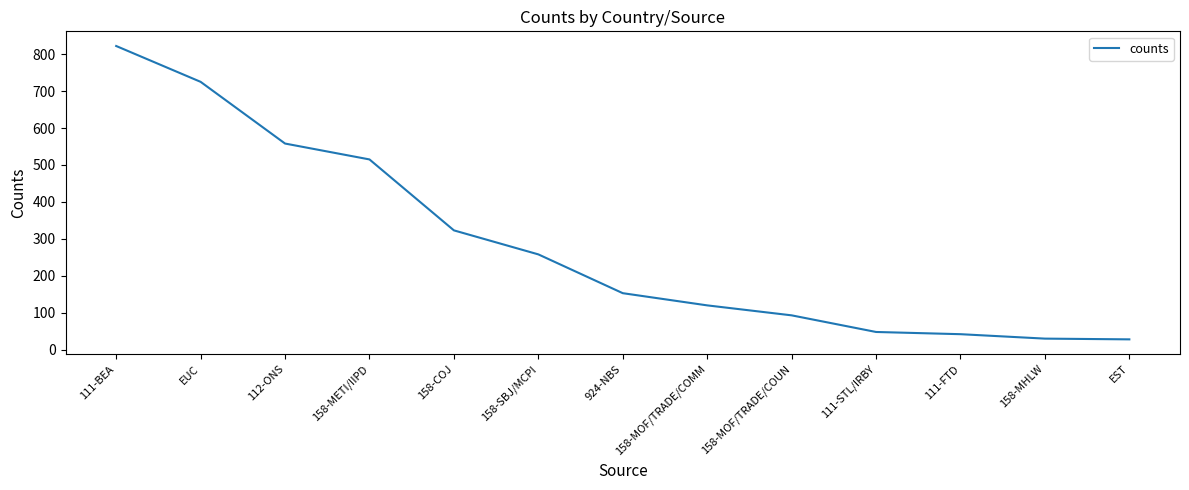

Does the chart have visible grid lines?

No